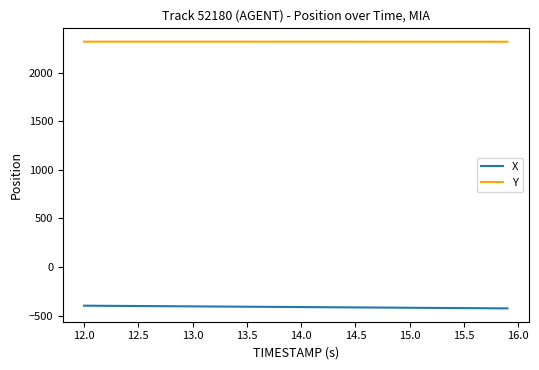

Rank the series by their maximum value, from highest to lowest.

Y, X